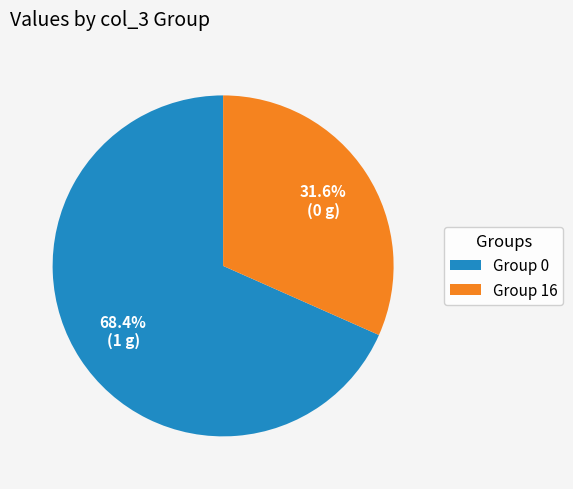

Which category has the smallest portion of the pie?

Group 16